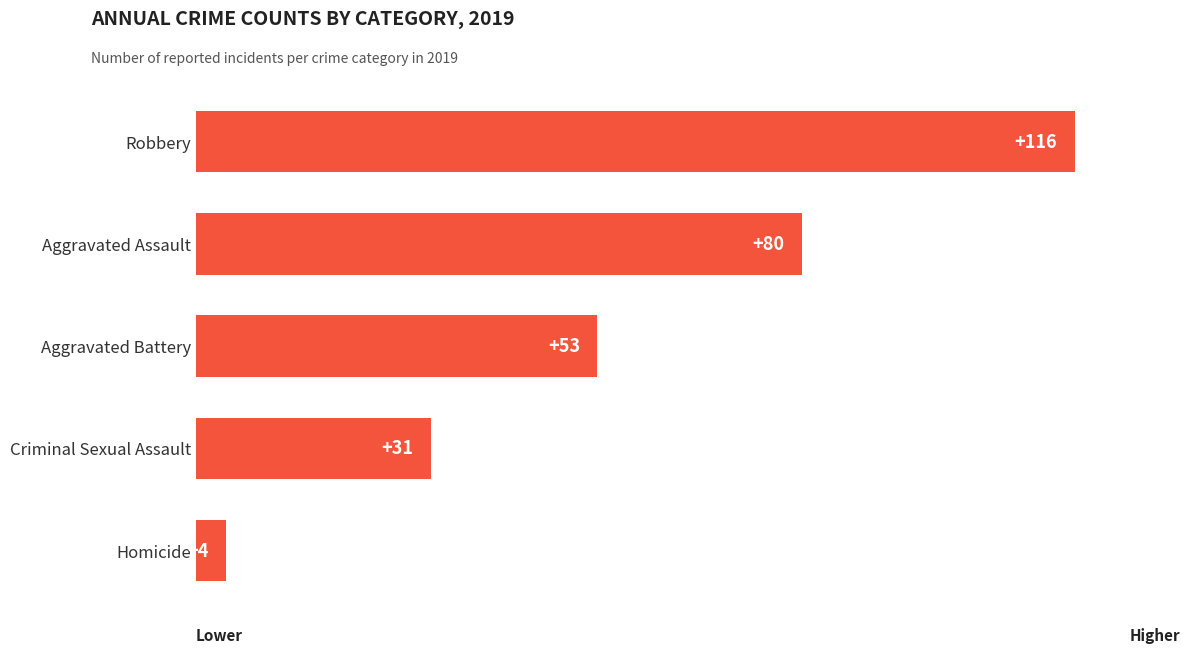

Between Homicide and Aggravated Assault, which is larger?

Aggravated Assault